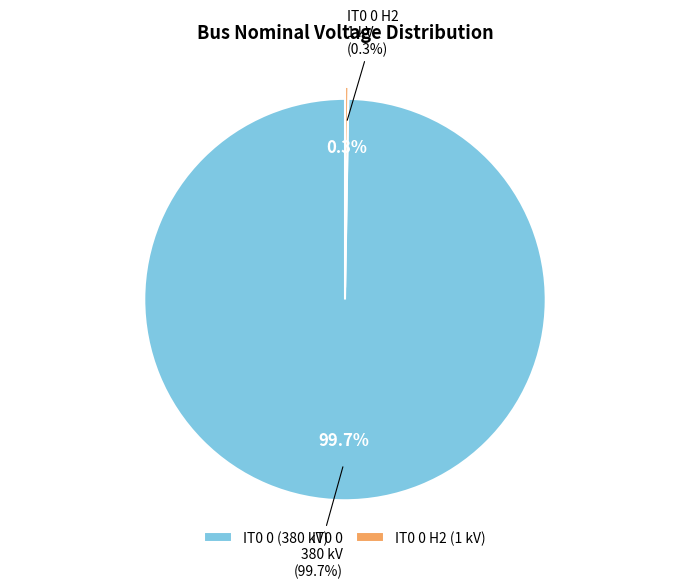

To the nearest percent, what portion does IT0 0 represent?

100%